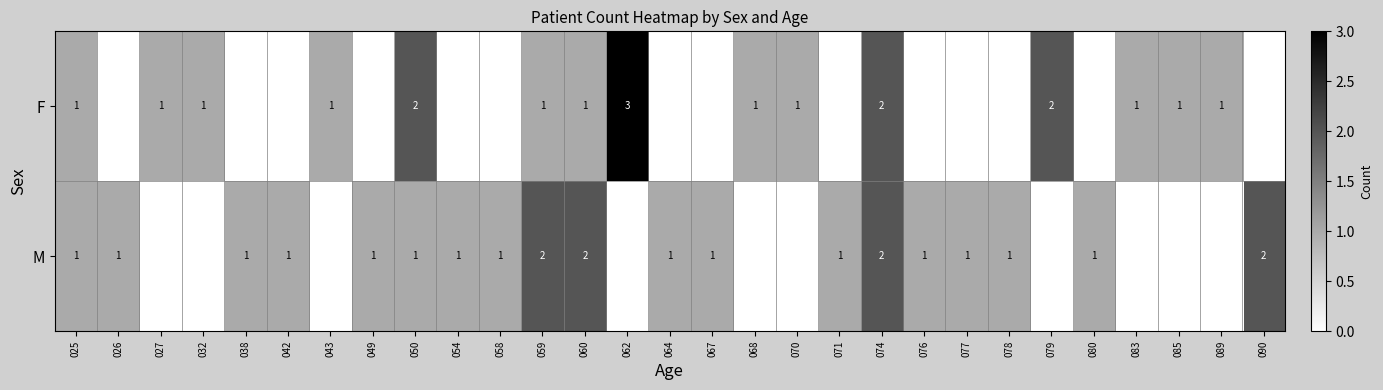

Is it true that M equals 1 at 025?

True